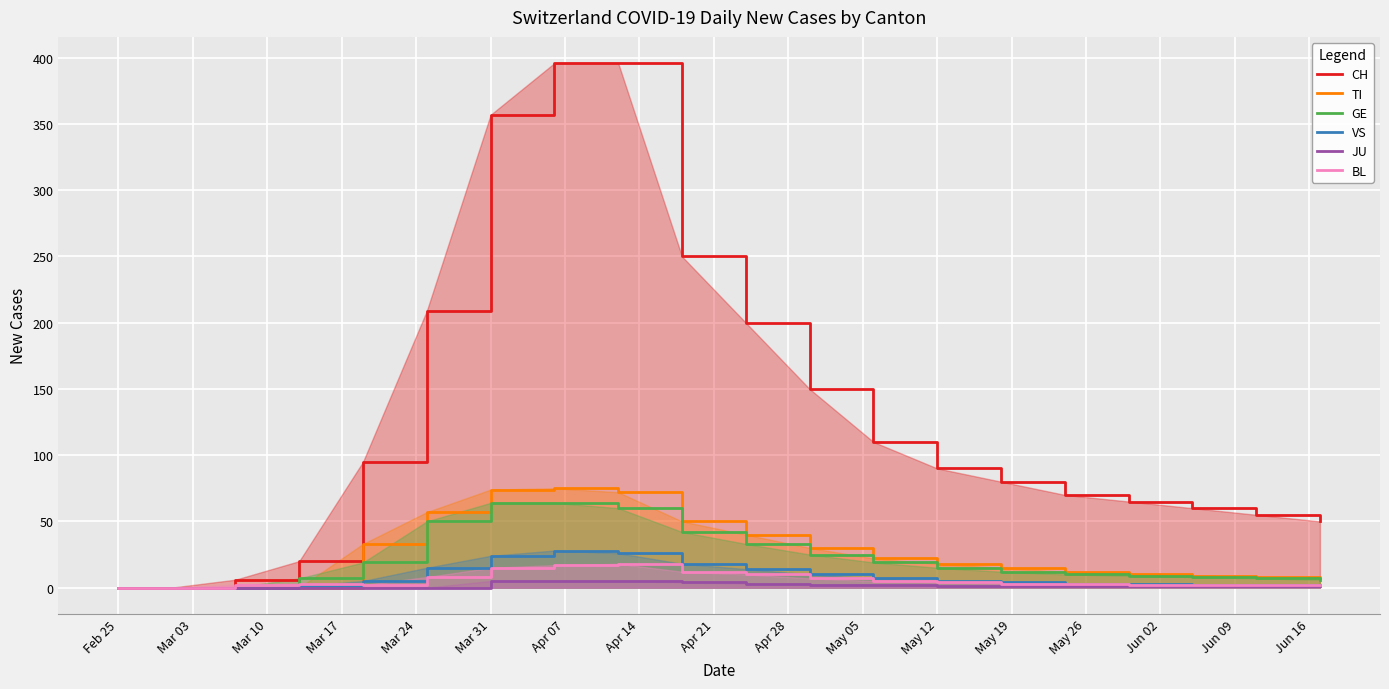

Which series has the largest total across all categories?

CH